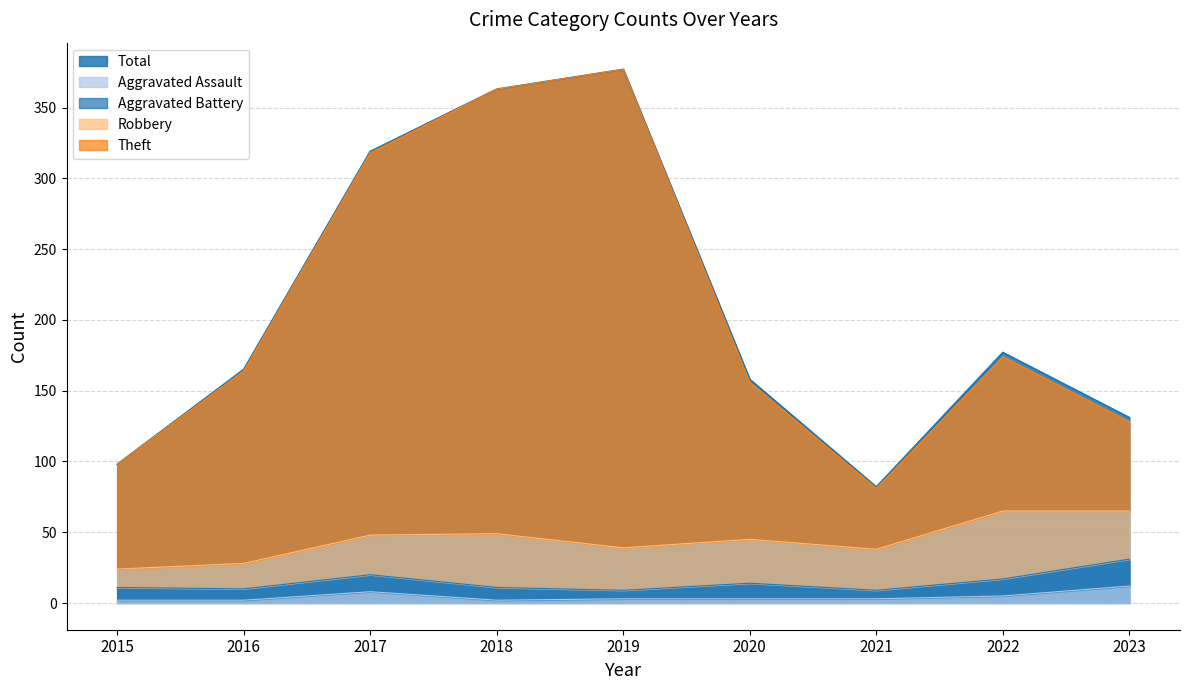

At which label is Aggravated Assault closest to 7?

2017